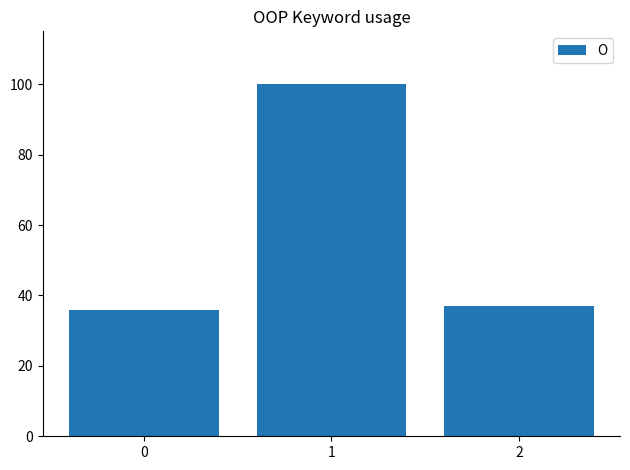

What is the value of the 2nd bar from the left?

100